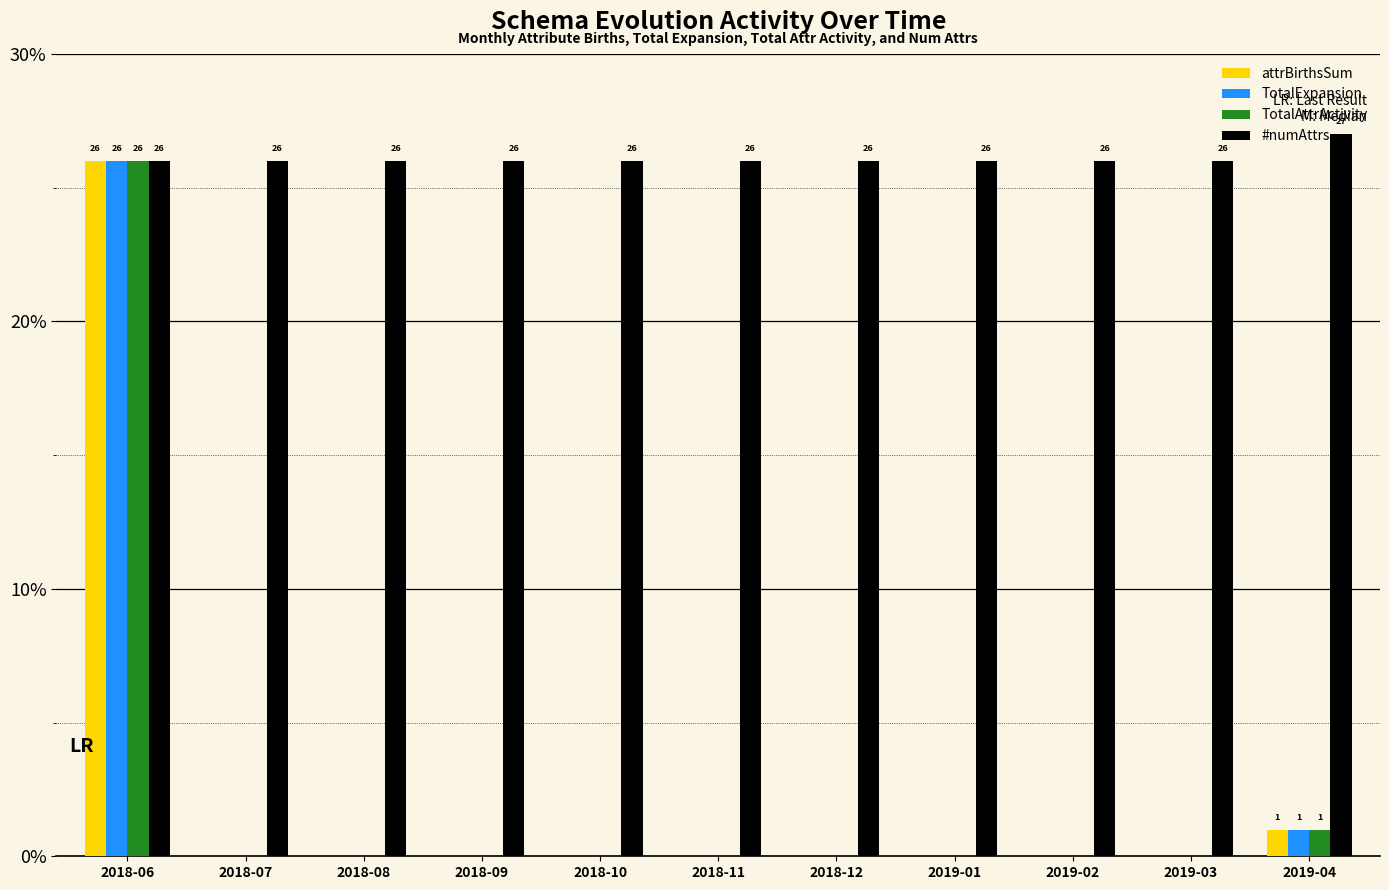

At which category is the sum across all series the highest?

2018-06